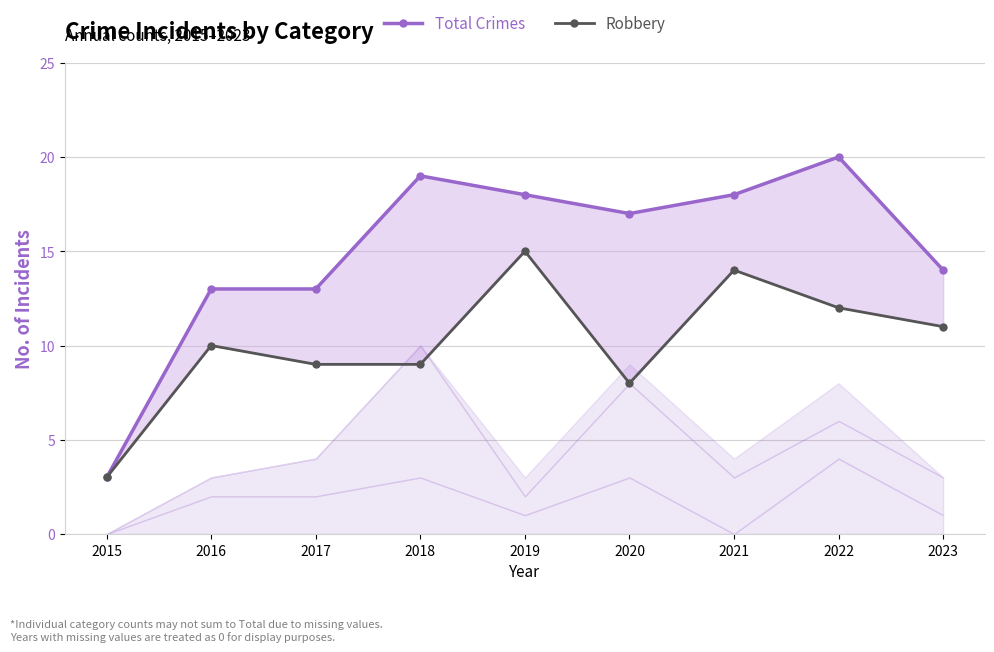

What is the difference between the second highest and minimum values in the Robbery series?

11